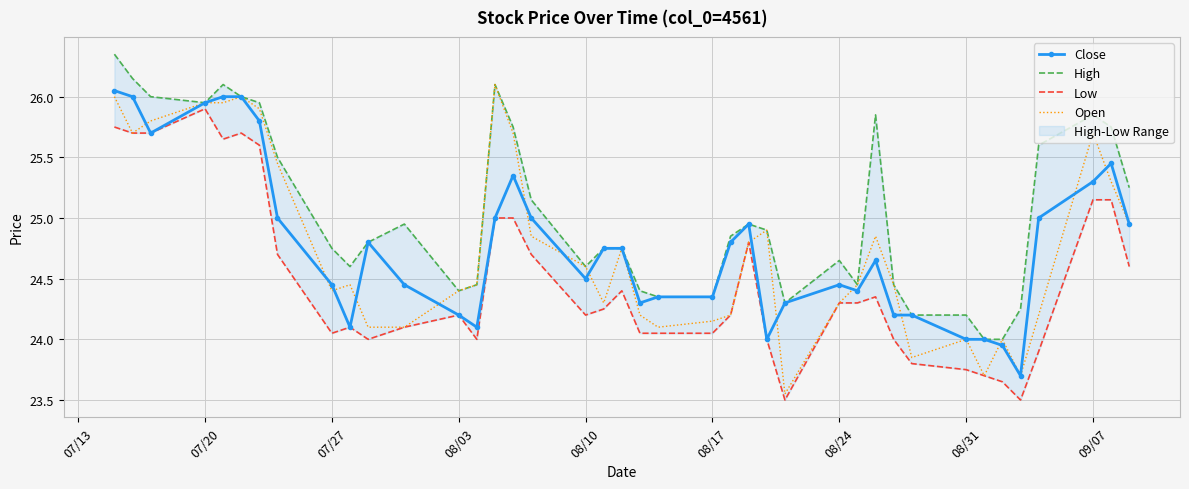

True or false: Close has a value of 24.2 at 08/03.

True